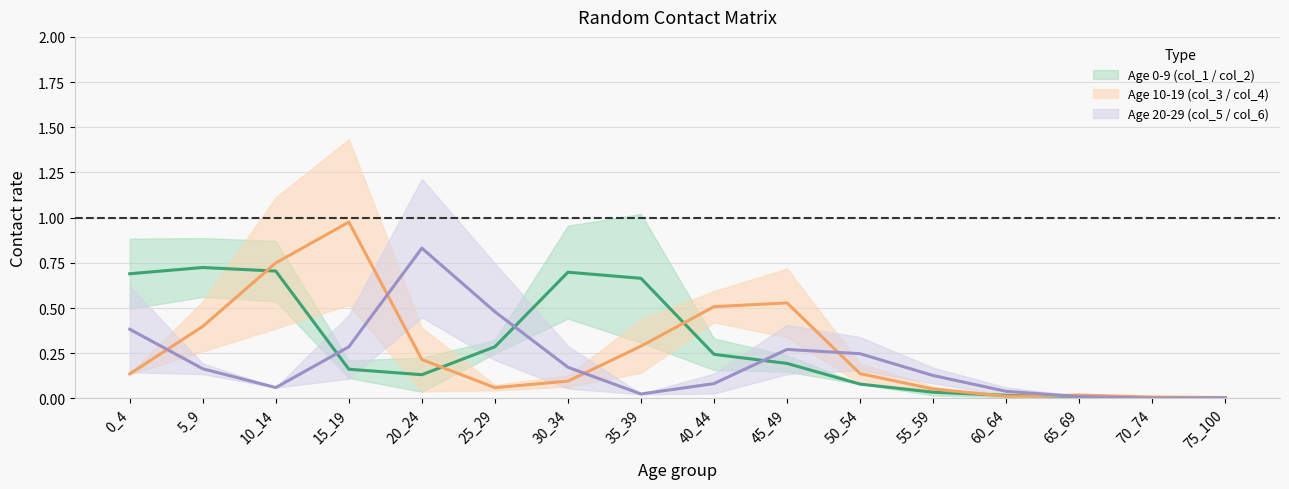

Does the chart display data point markers on the line(s)?

No